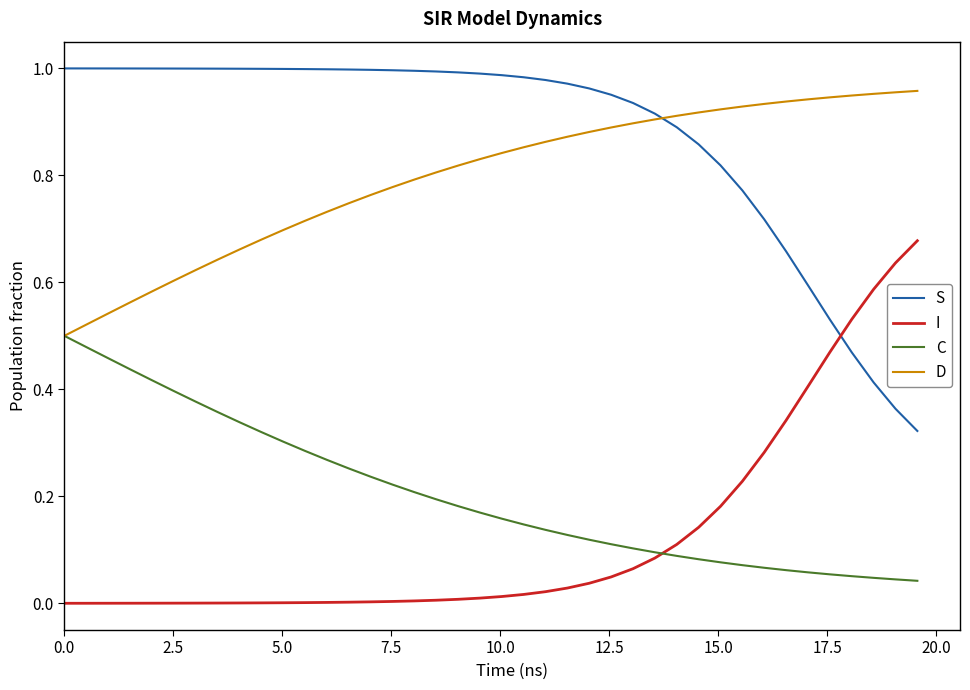

Which series has the largest total across all categories?

S